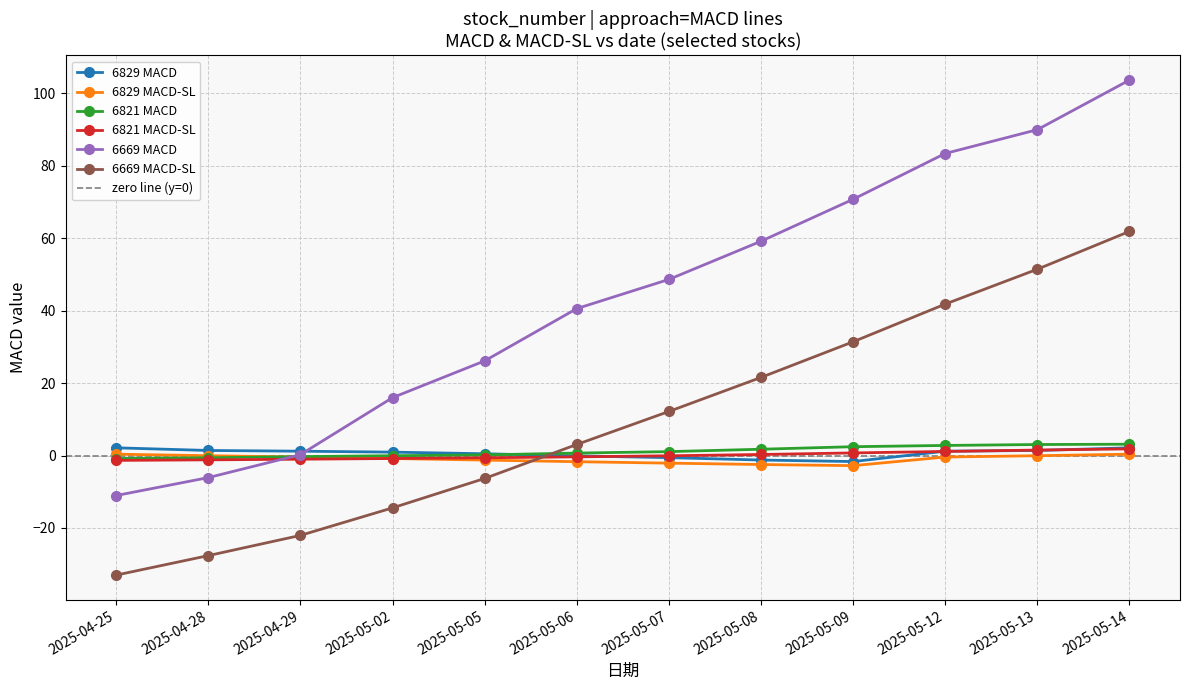

Where does the 6669 MACD-SL series first go above 12?

2025-05-07